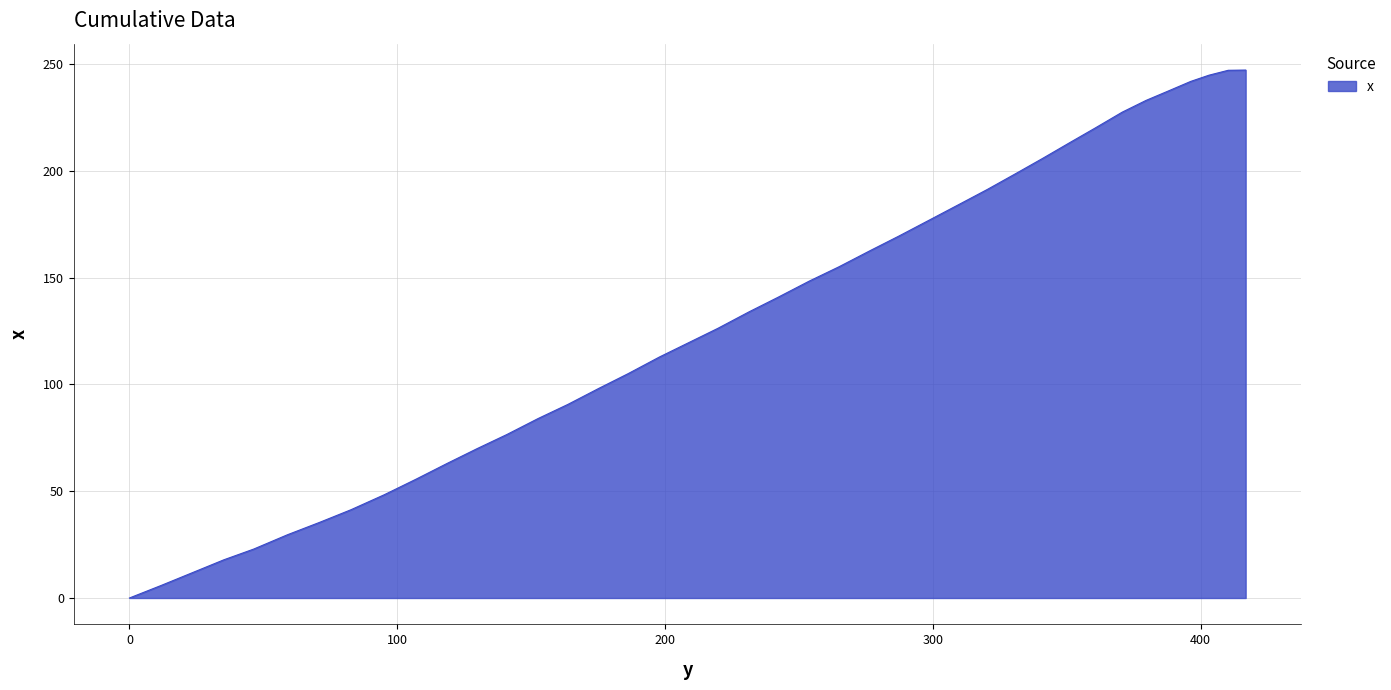

What is the difference between the maximum and minimum values?

247.1